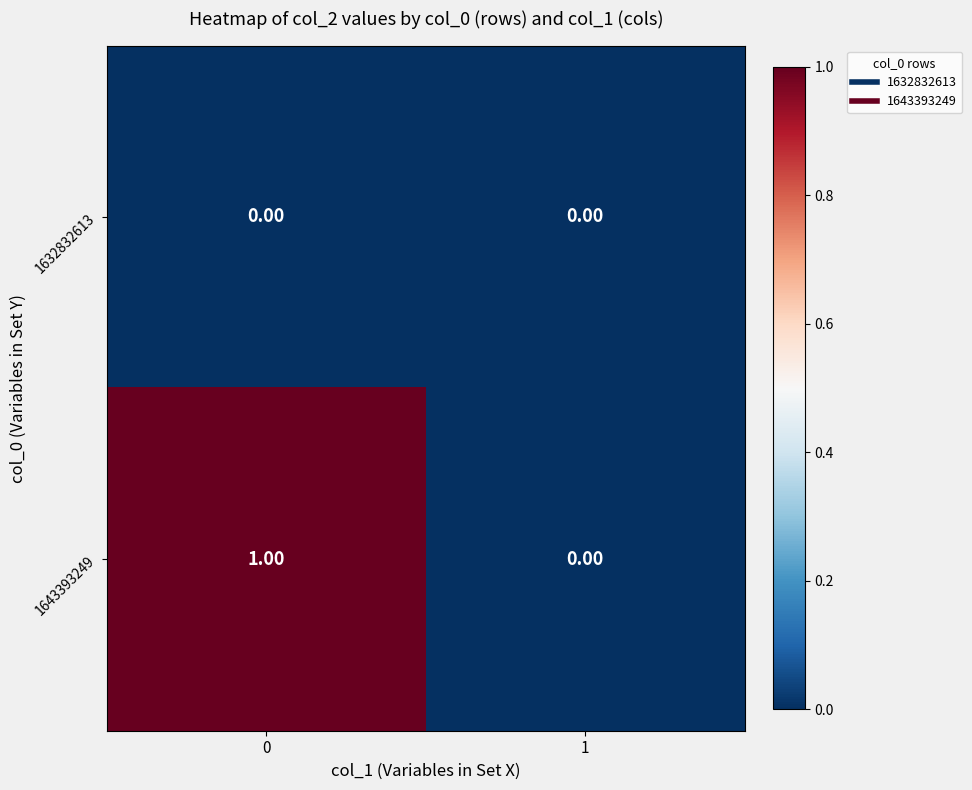

Rank the categories by 1643393249 value from lowest to highest.

1, 0